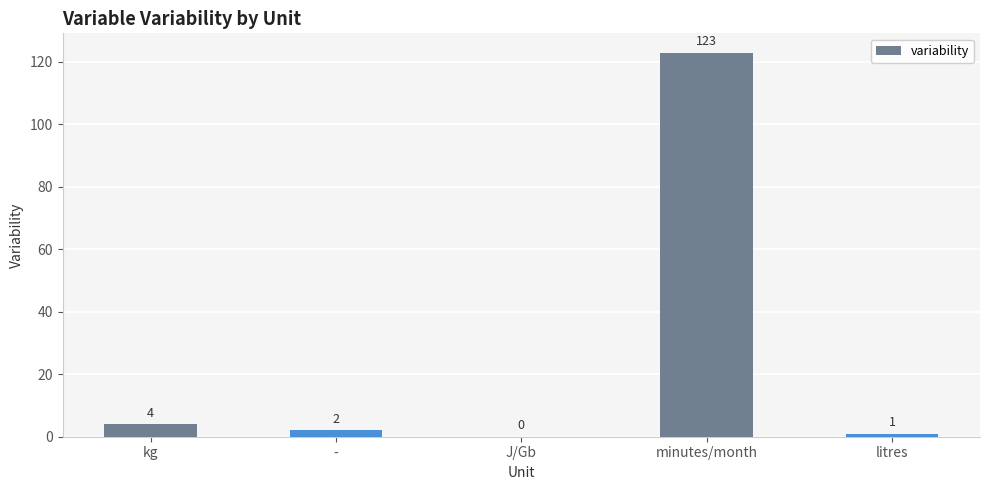

Between - and minutes/month, which is larger?

minutes/month